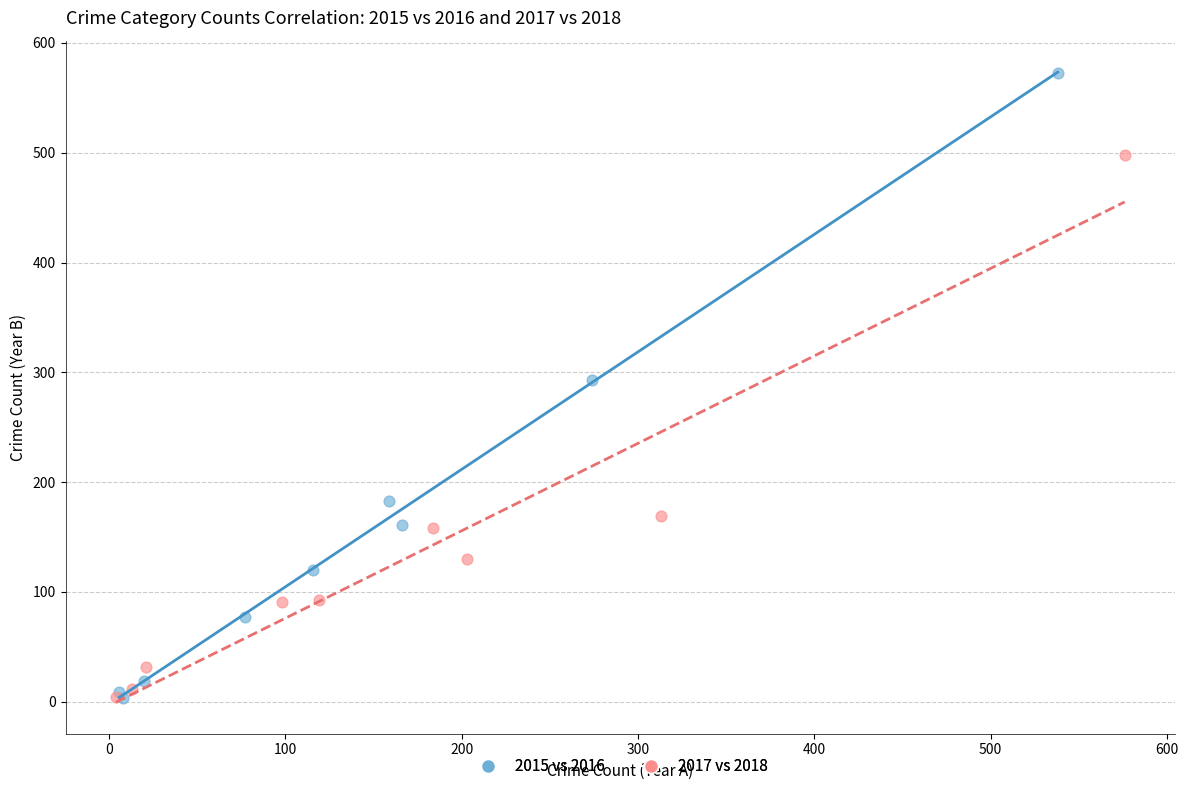

Which series has the largest Y range (max minus min)?

2015 vs 2016